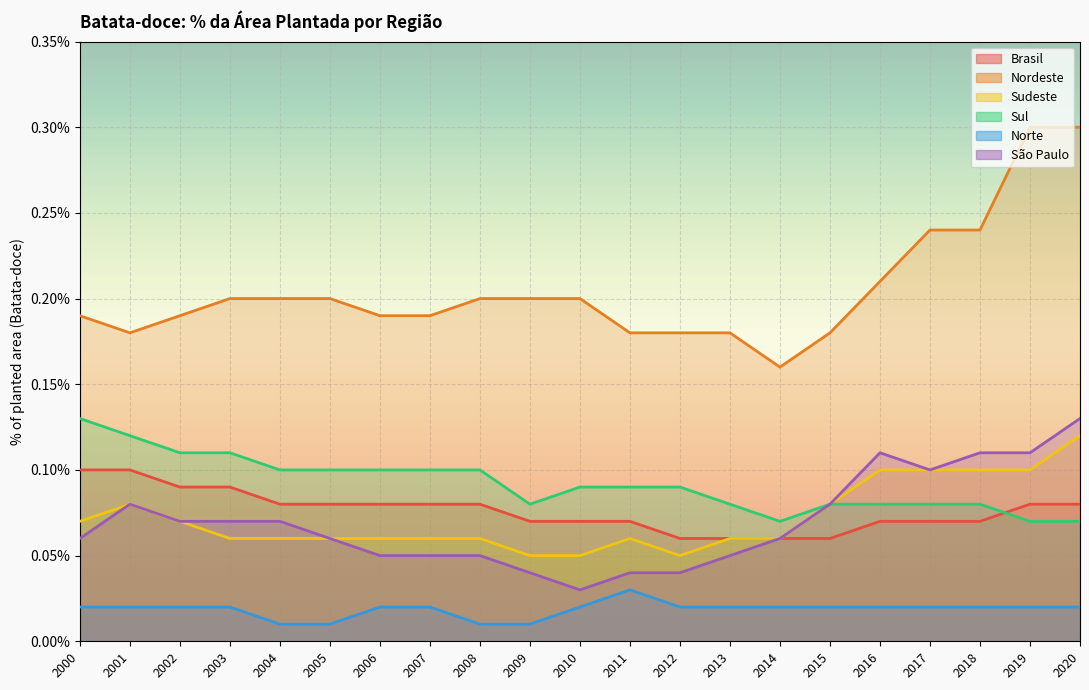

True or false: Nordeste and Norte cross at least once.

False